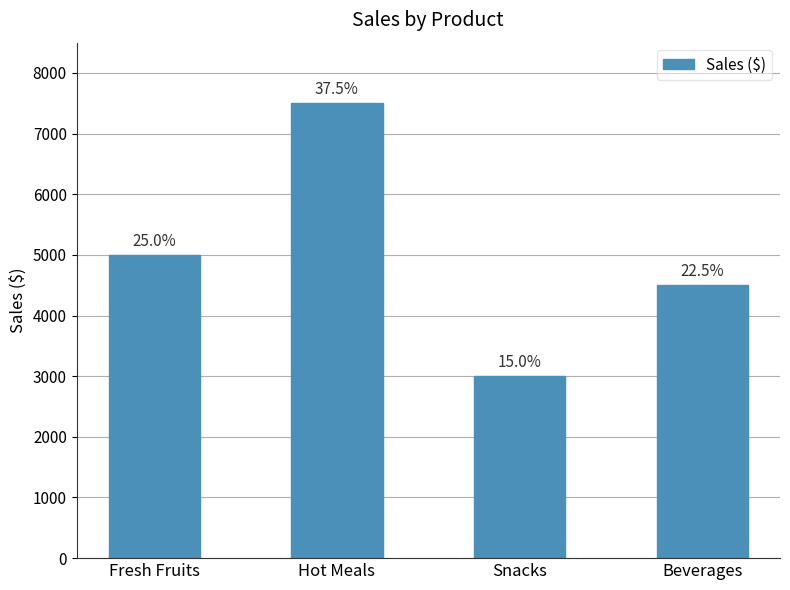

How many bars are there in total?

4